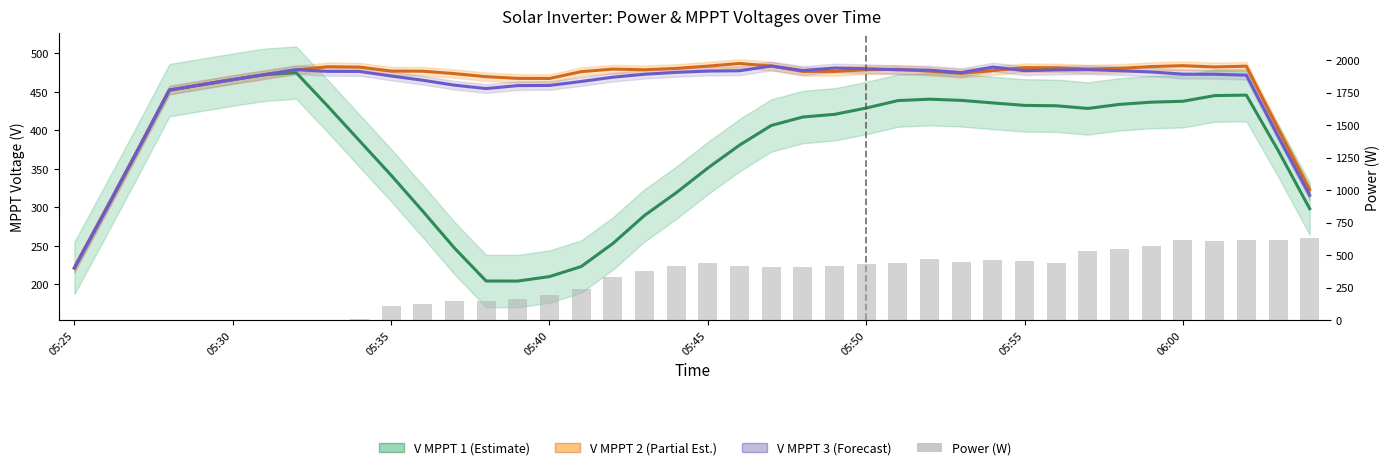

The value of V MPPT 2(V) at 21 is 486.9. True or false?

True